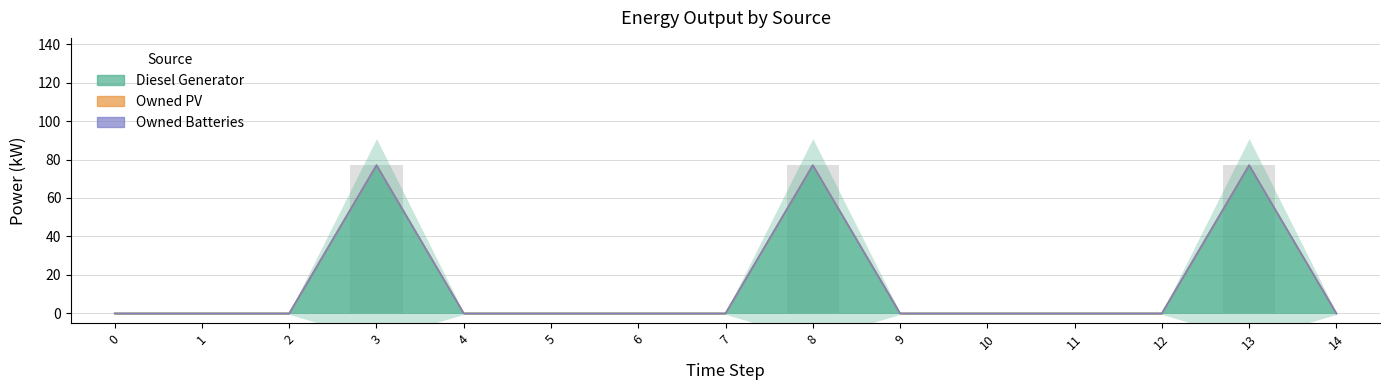

At which category is the sum across all series the highest?

3